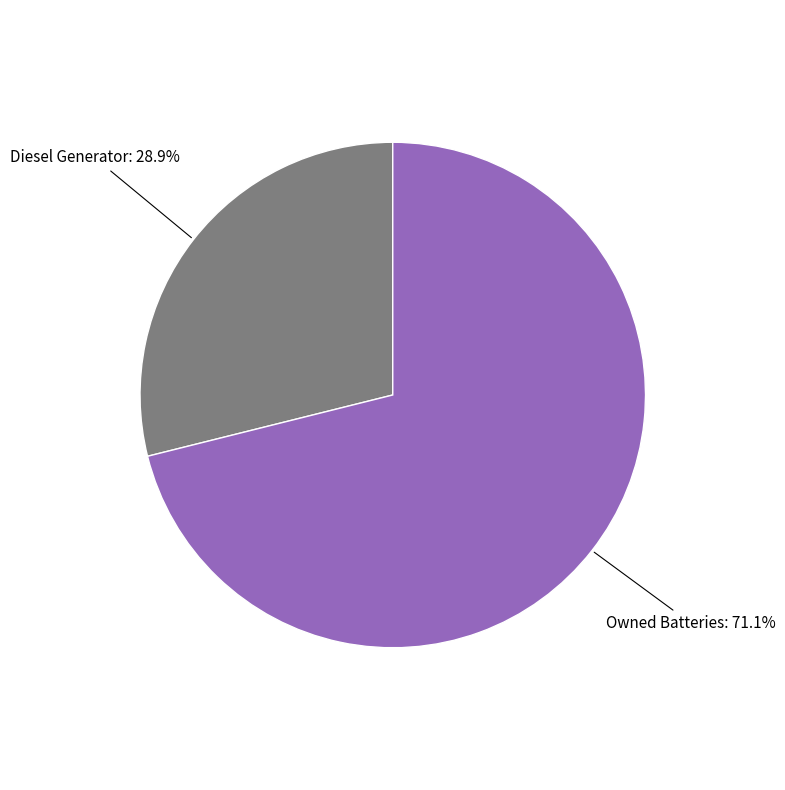

Which slice represents more than half of the pie?

Owned Batteries